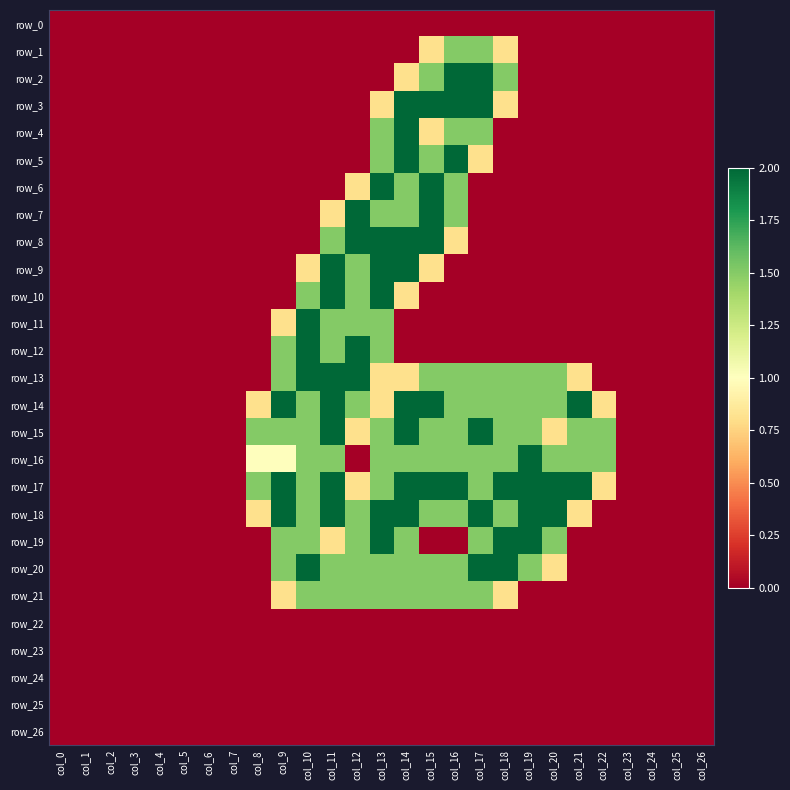

Is it true that row_8 equals 2.0 at col_15?

True